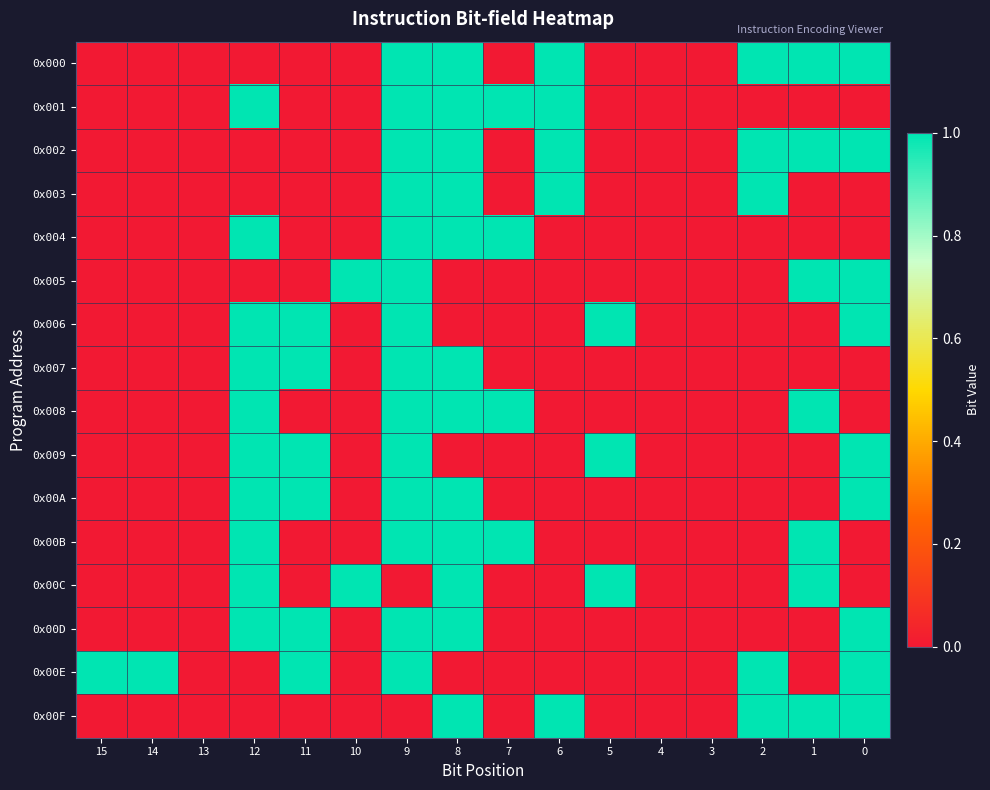

Rank the series at 4 from lowest to highest value.

0x000, 0x001, 0x002, 0x003, 0x004, 0x005, 0x006, 0x007, 0x008, 0x009, 0x00A, 0x00B, 0x00C, 0x00D, 0x00E, 0x00F